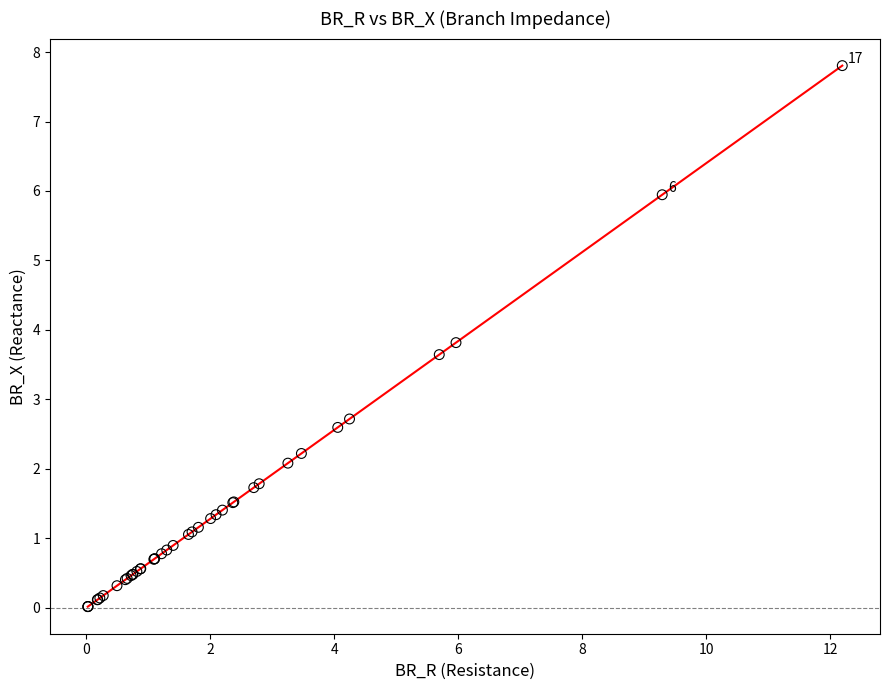

What Y value in the scatter plot is closest to 3?

2.7